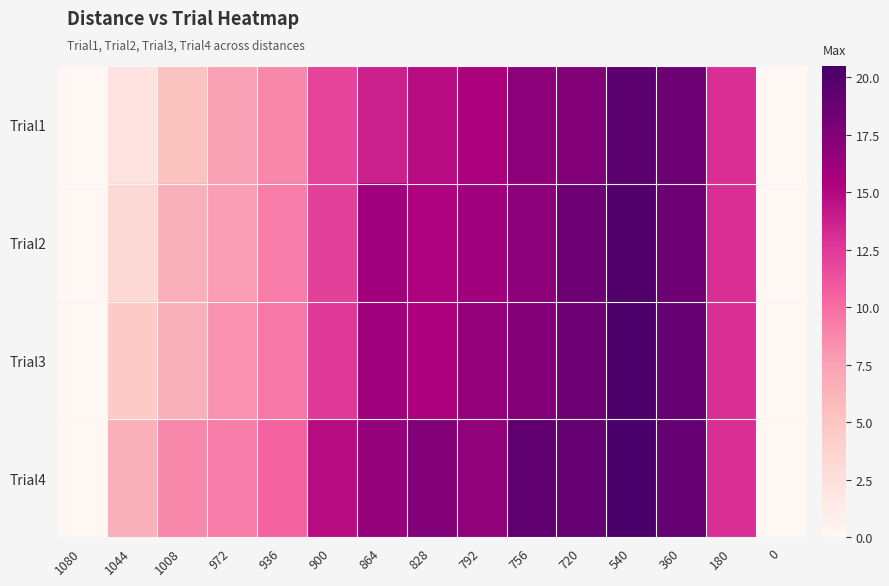

At which category is the sum across all series the highest?

540